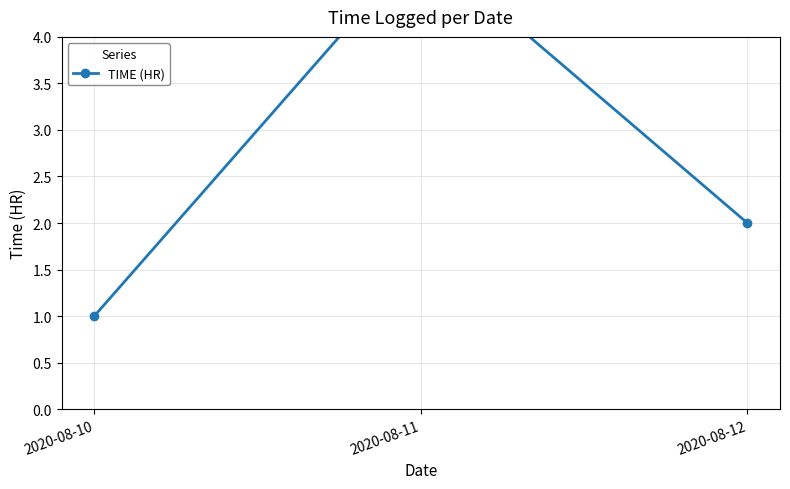

Is this an area chart (filled region under the line)?

No